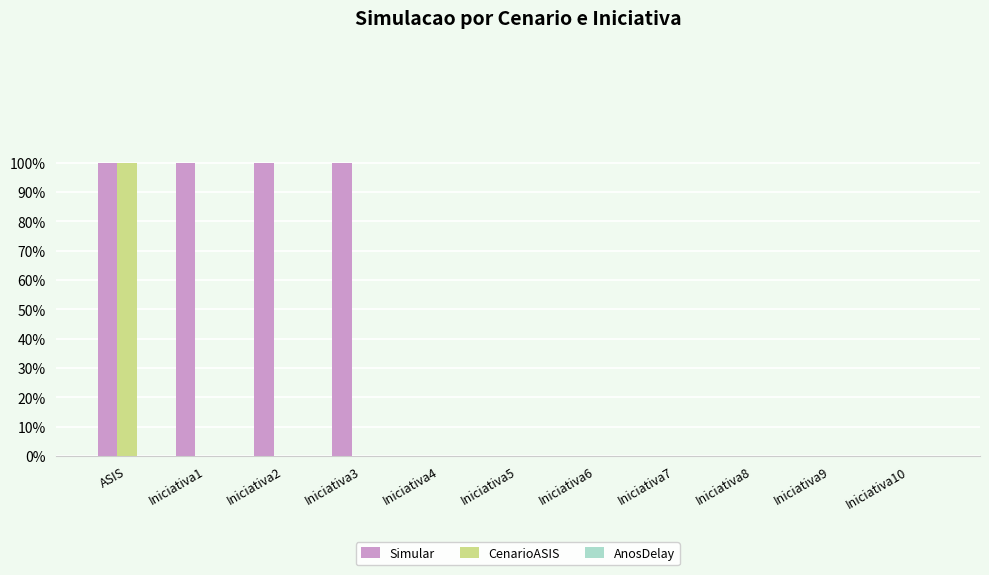

Are the bars horizontal?

No